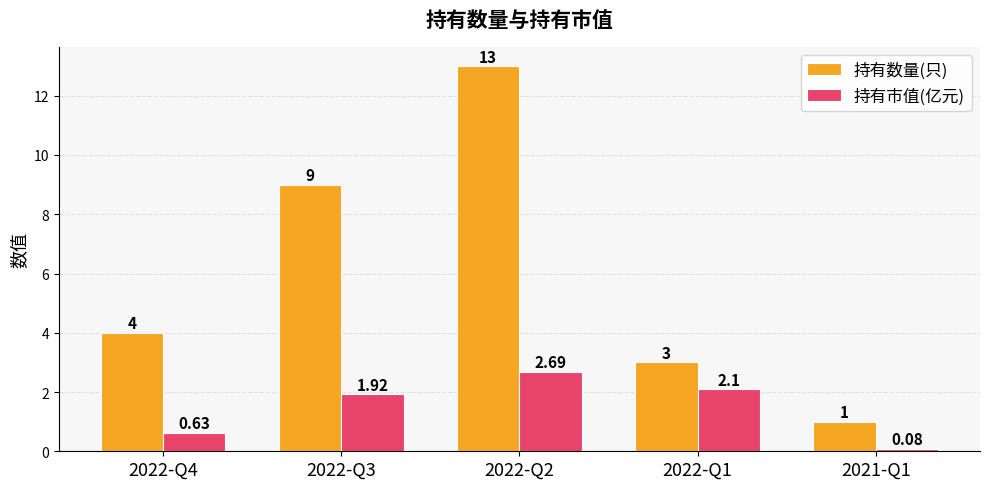

Which series has the largest range (max minus min)?

持有数量(只)